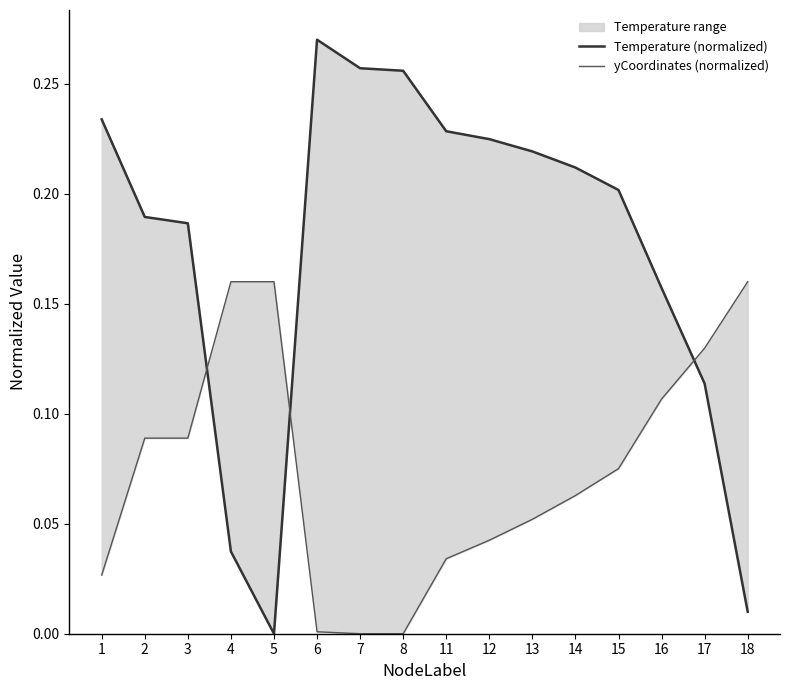

Where is yCoordinates (normalized) nearest to the value 0?

7